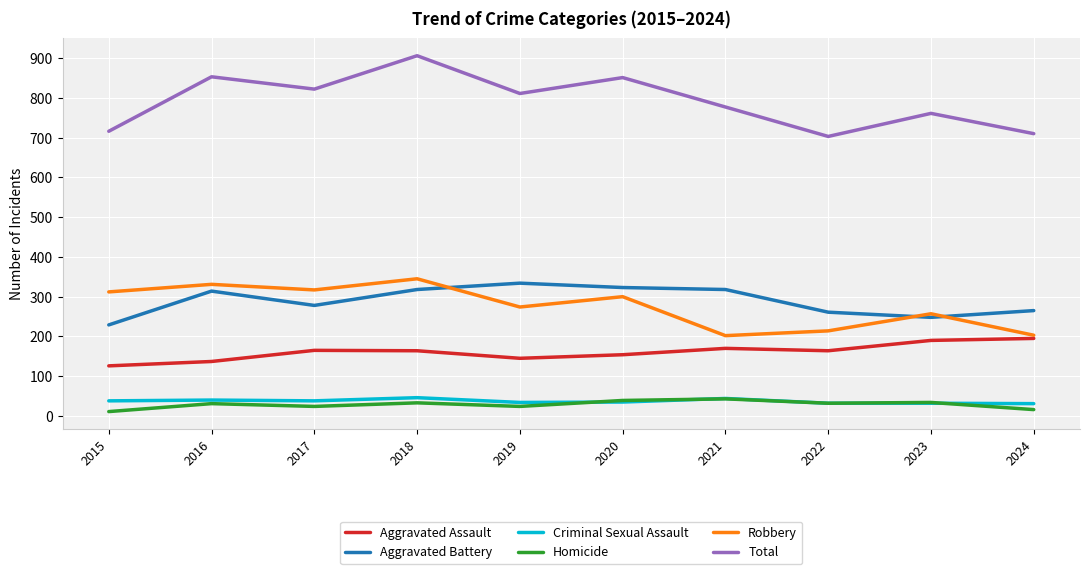

Which label corresponds to the largest value in the chart?

2018